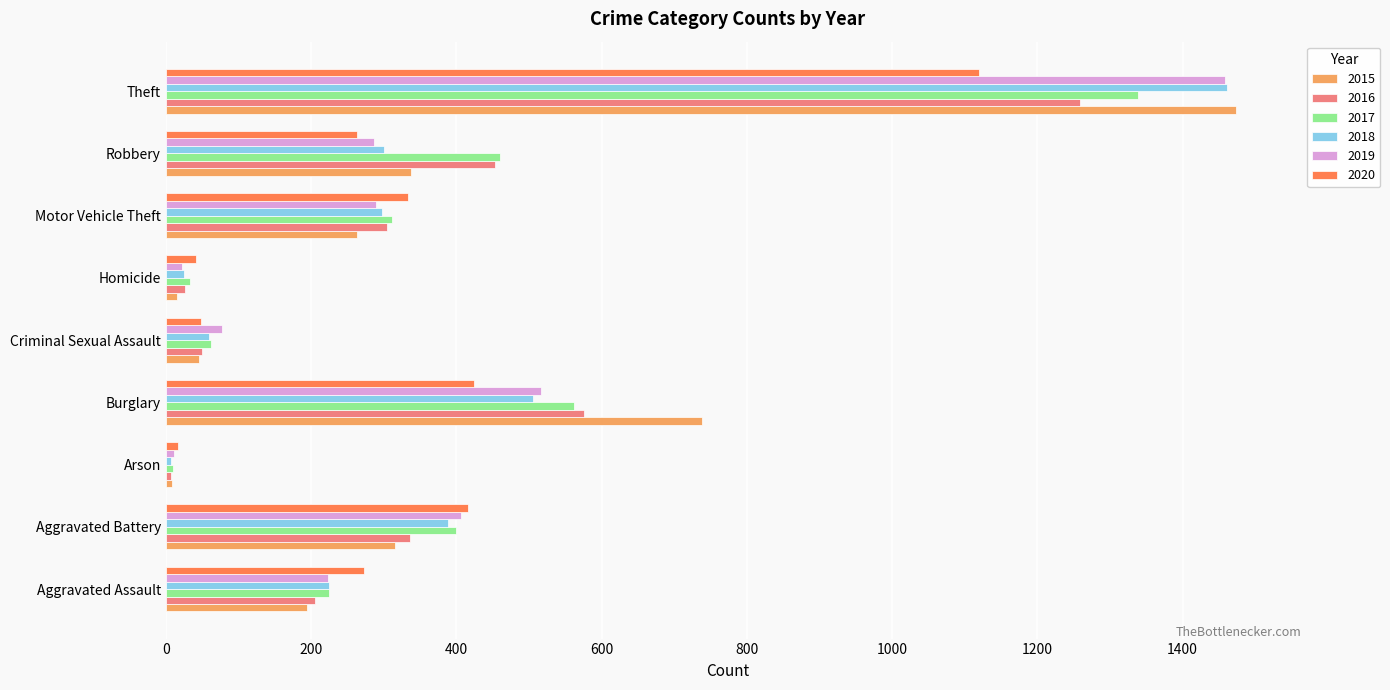

Where is 2018 nearest to the value 734?

Burglary